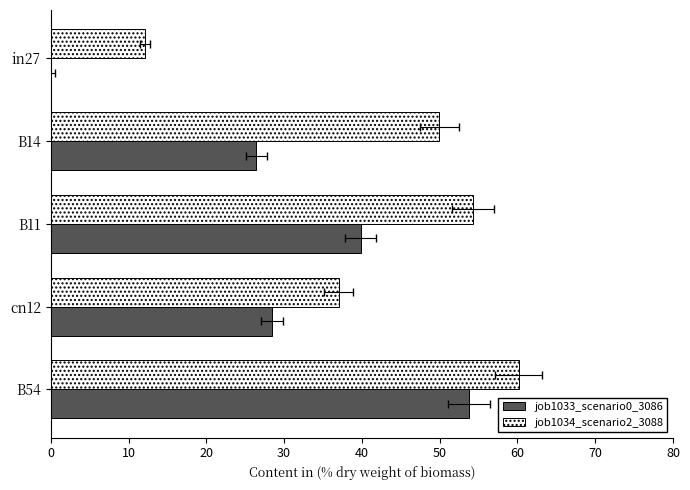

Rank the series by their maximum value, from lowest to highest.

job1033_scenario0_3086, job1034_scenario2_3088